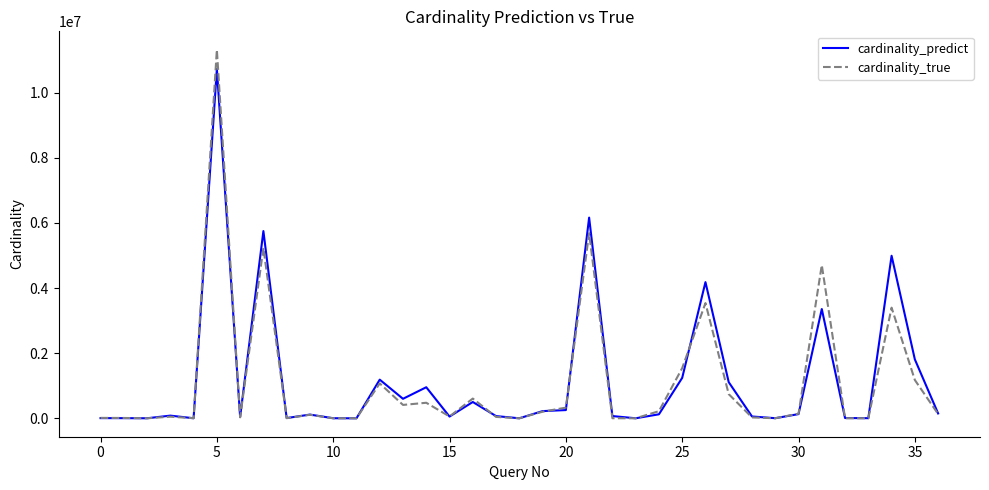

What is the maximum value for cardinality_true?

11317624